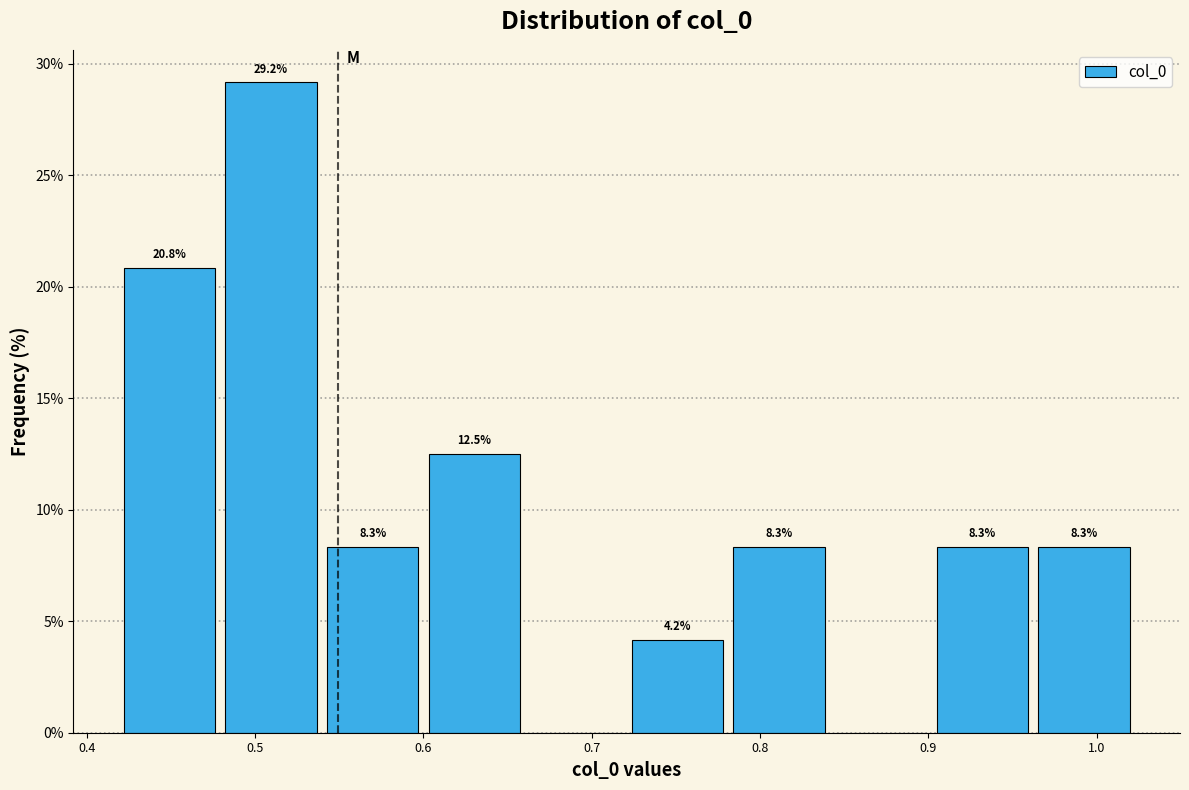

Which range on the x-axis has the tallest bar?

0.48 to 0.54